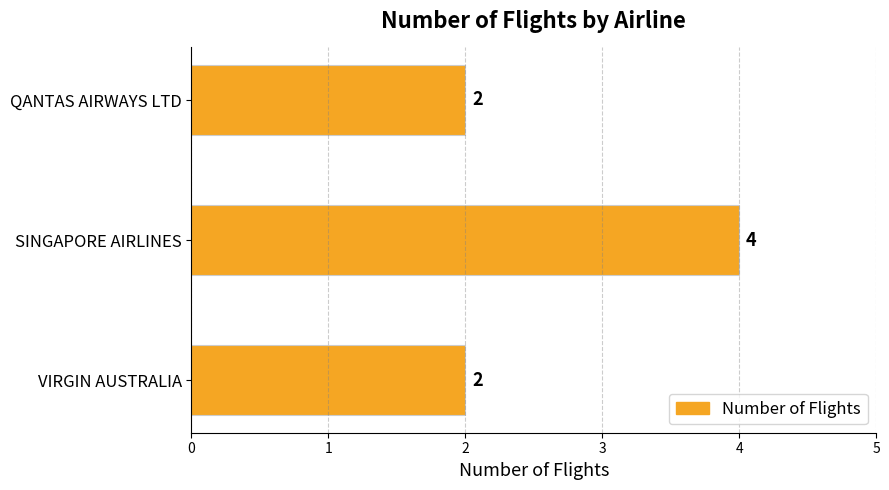

The value at QANTAS AIRWAYS LTD is 2. True or false?

True